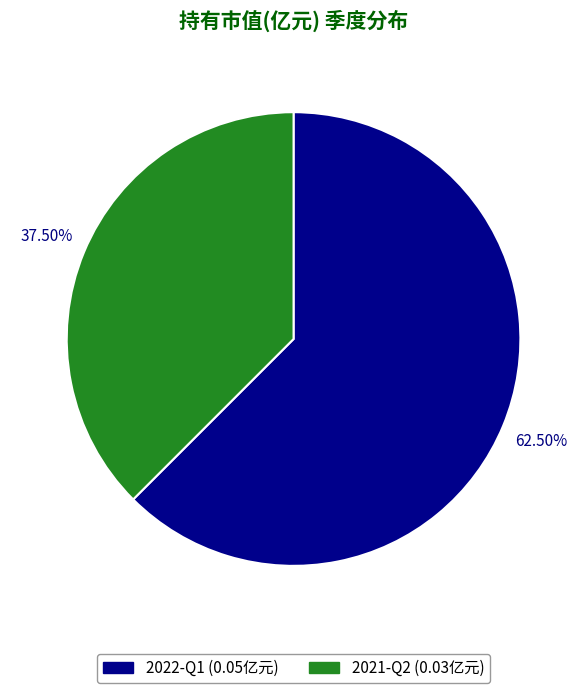

Is the sum of 2022-Q1 and 2021-Q2 greater than half?

Yes